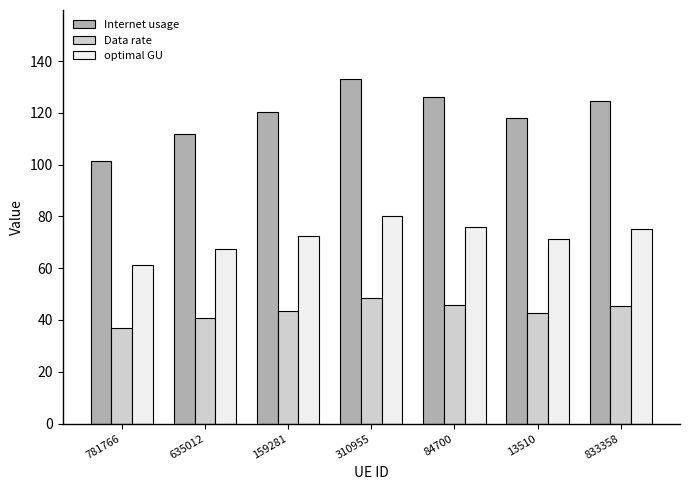

Rank the series by their maximum value, from lowest to highest.

Data rate, optimal GU, Internet usage